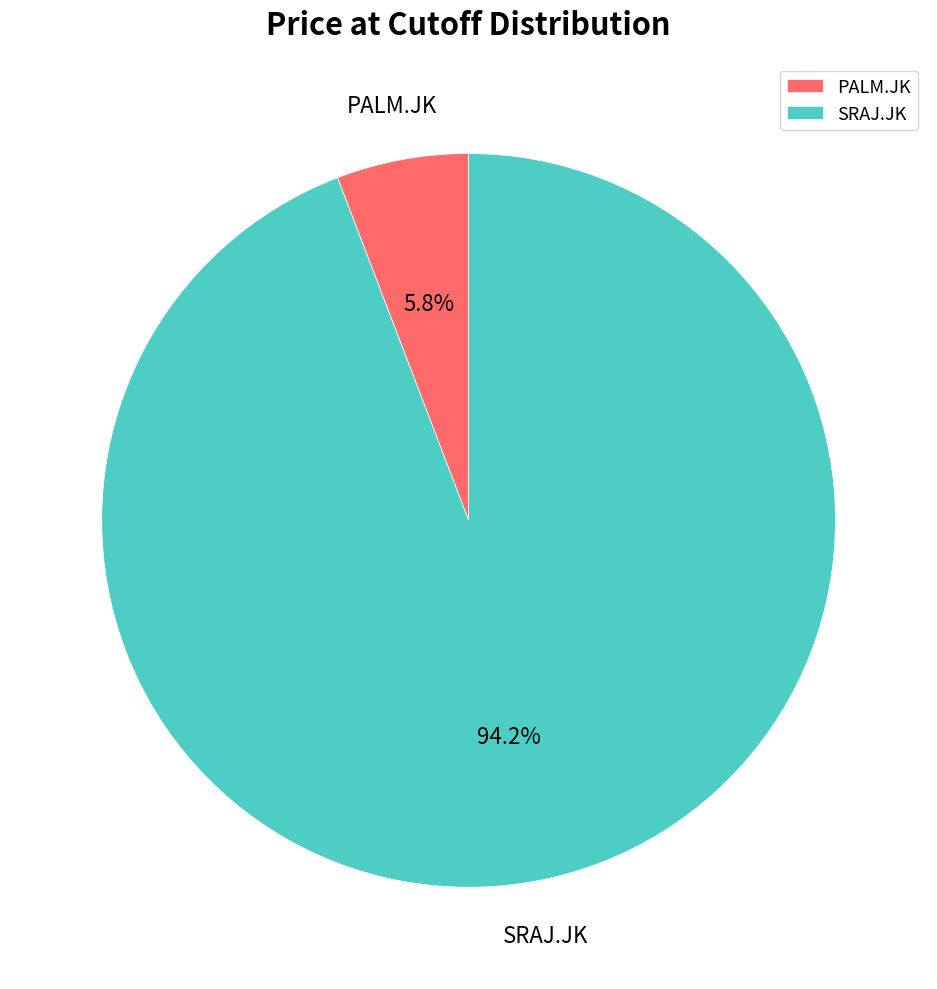

Rank the categories by value from highest to lowest.

SRAJ.JK, PALM.JK